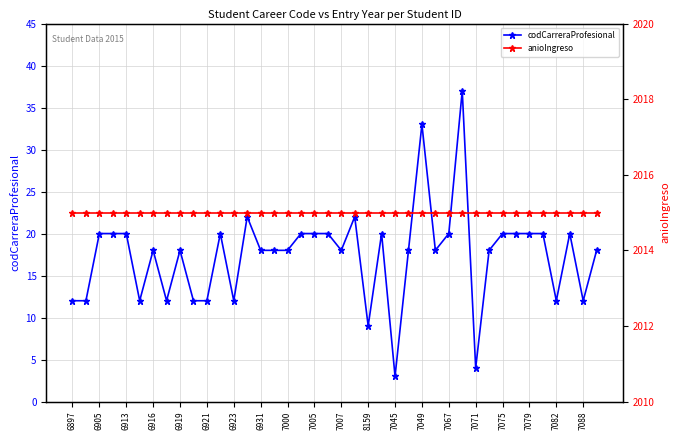

What is the approximate value of codCarreraProfesional at 33, to the nearest 5?

20